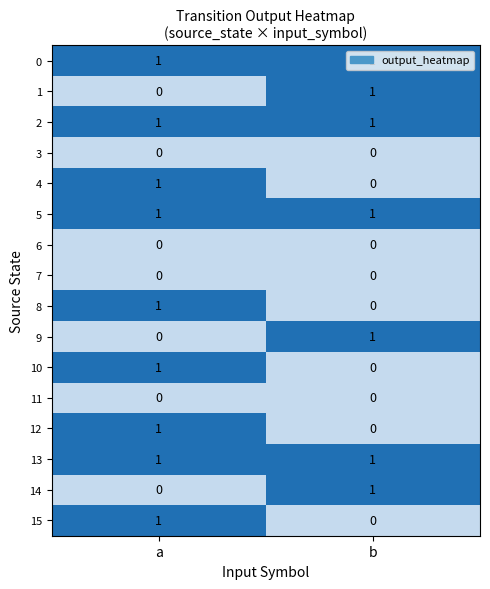

At which category is the sum across all series the highest?

a